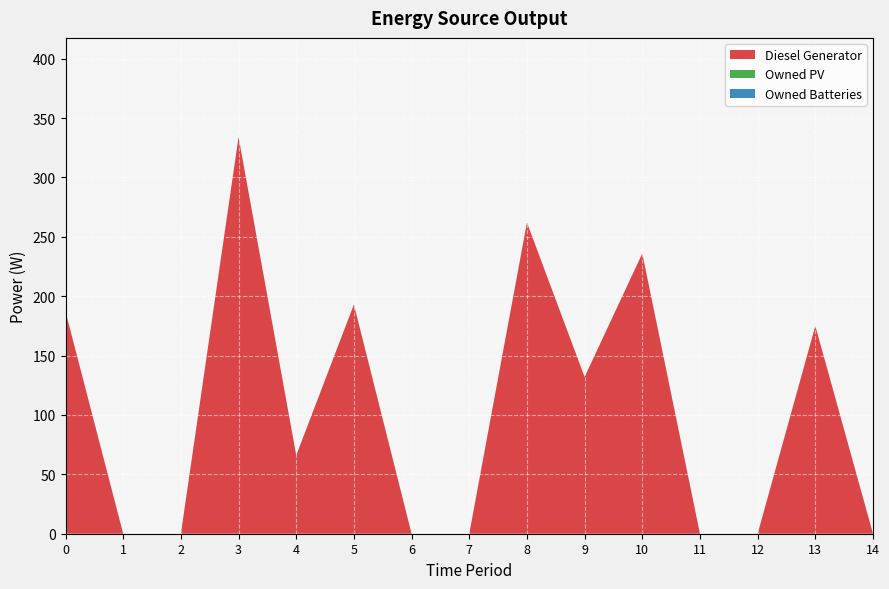

Reading left to right, transcribe all the data shown in this chart.

Diesel Generator: 187	0	0	334	66	193	0	0	262	132	236	0	0	175	0
Owned PV: 0	0	0	0	0	0	0	0	0	0	0	0	0	0	0
Owned Batteries: 0	0	0	0	0	0	0	0	0	0	0	0	0	0	0